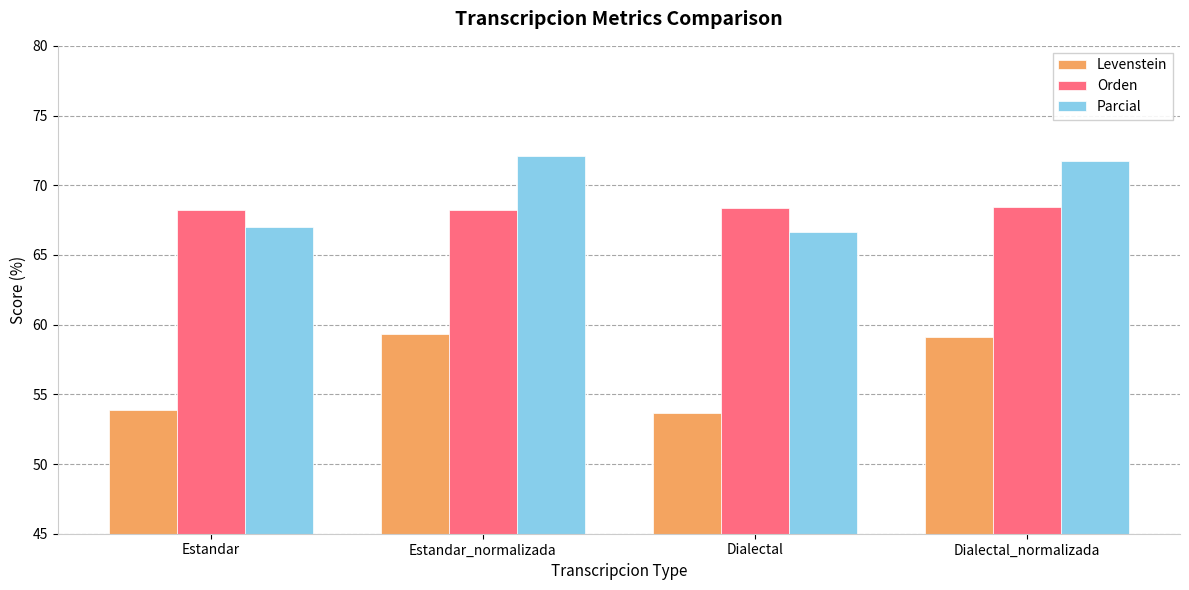

What is the maximum value shown in the chart?

72.1